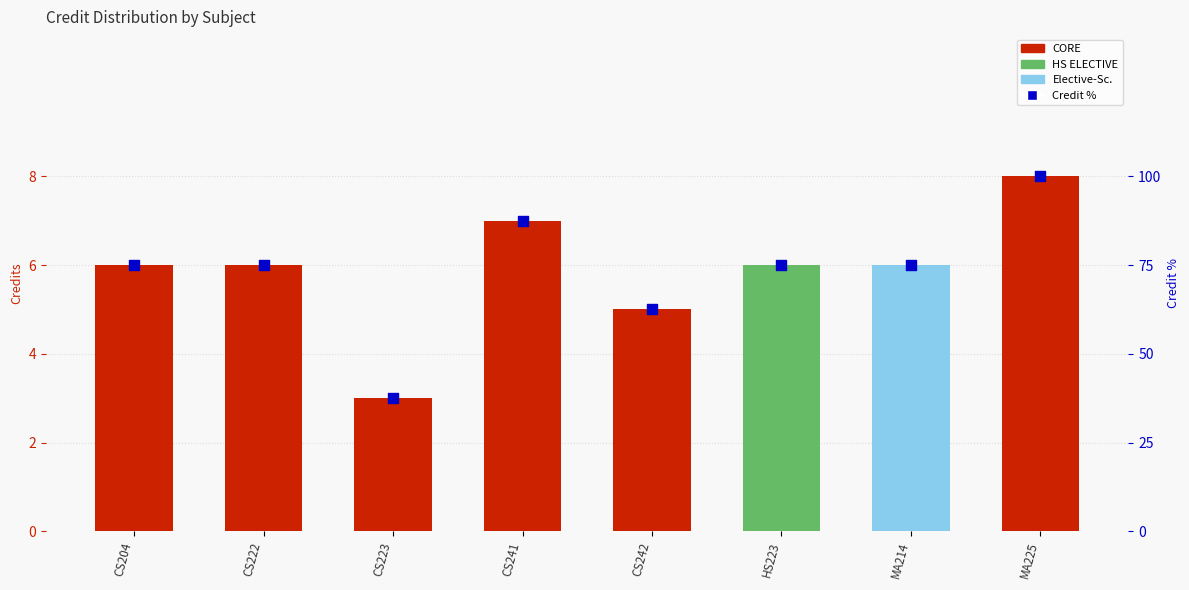

What is the change in value from CS223 to MA214?

+37.5